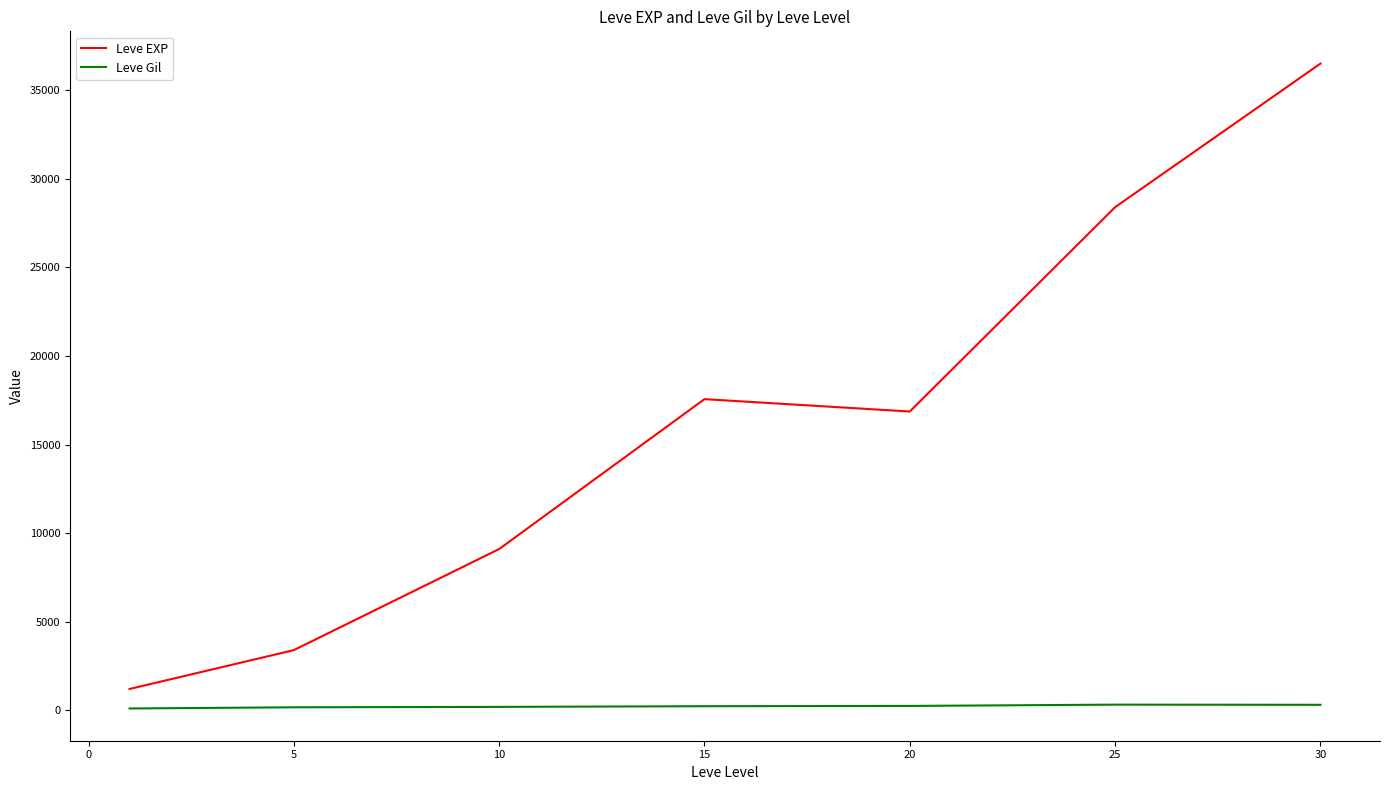

True or false: Leve EXP has more than 2 points higher than both neighbors.

False